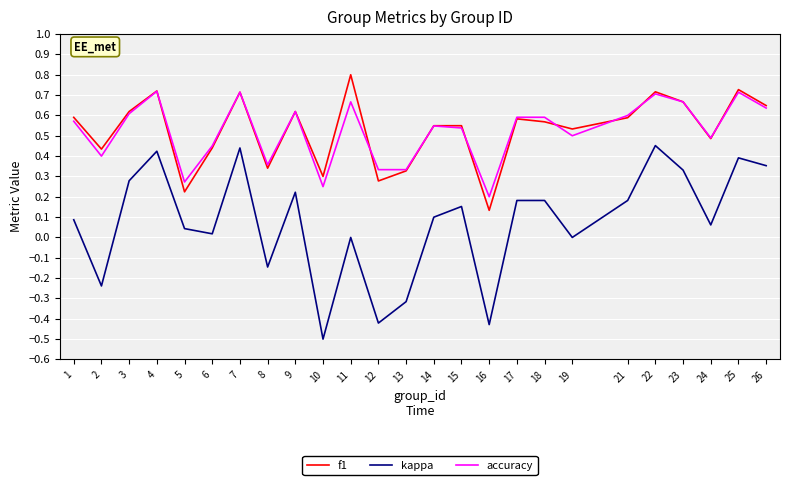

True or false: accuracy and kappa cross at least once.

False